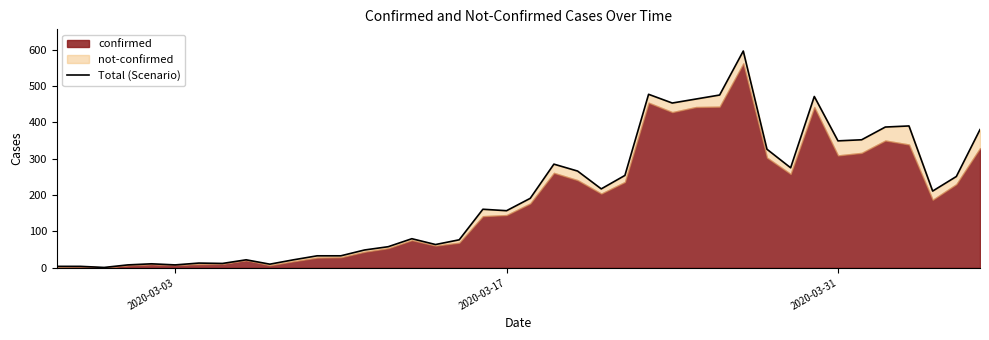

How many interior local peaks (higher than both neighbors) does the data have?

10